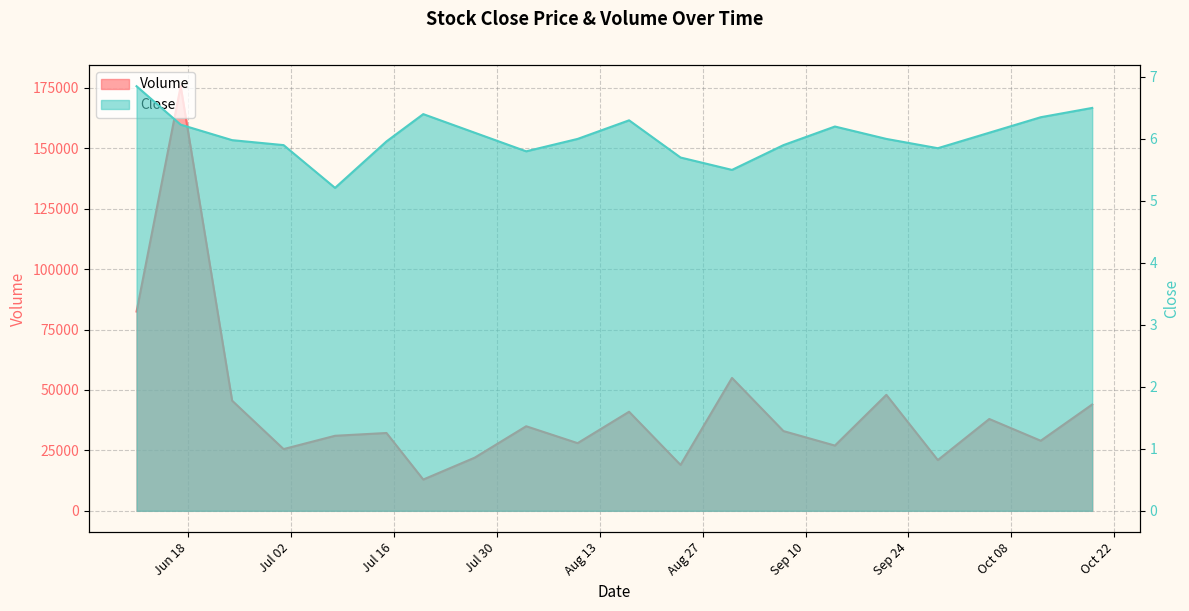

Is it true that Volume equals 4816.4 at 2024-07-27?

False